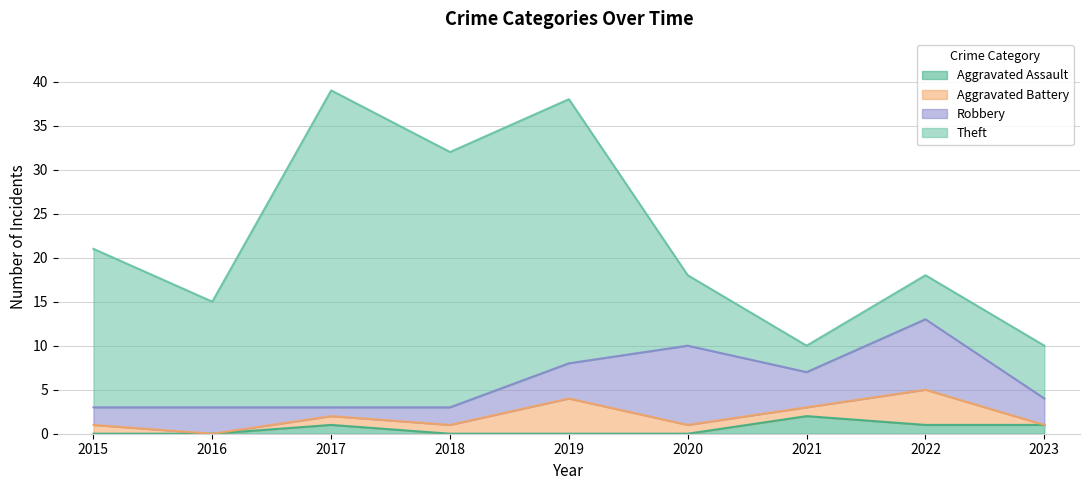

Rank the series at 2015 from highest to lowest value.

Theft, Robbery, Aggravated Battery, Aggravated Assault